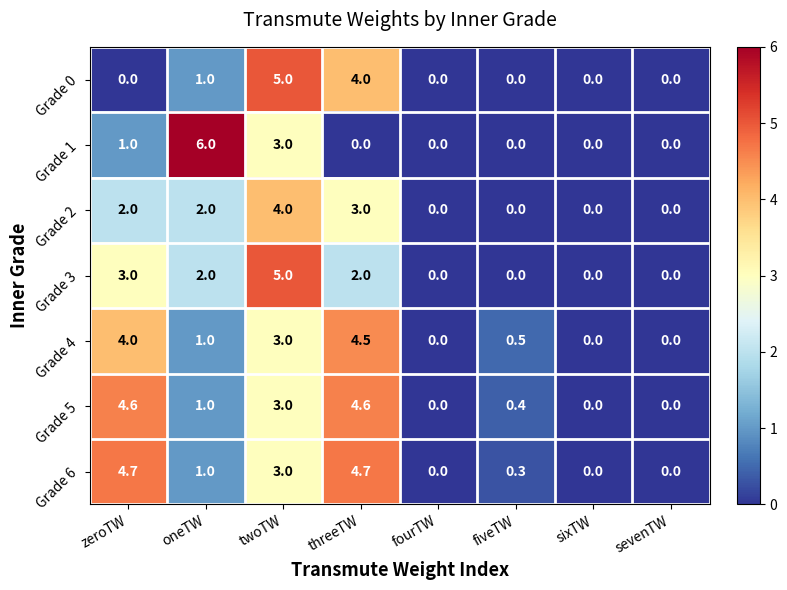

What is the difference between the second highest and second lowest values in the Grade 4 series?

4.0